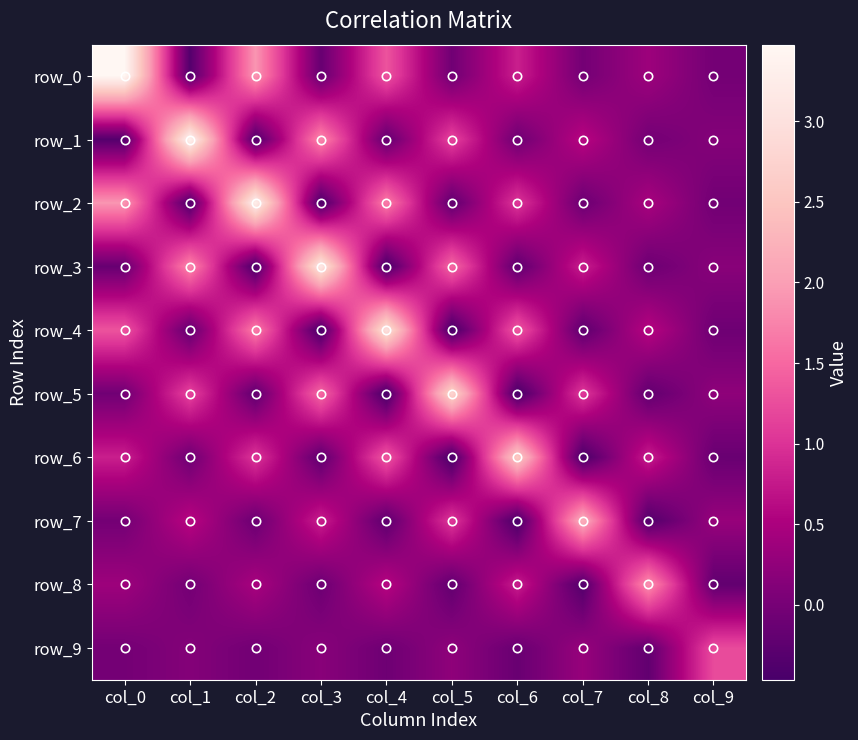

The row_2 series shows 3.3 at col_2. True or false?

True